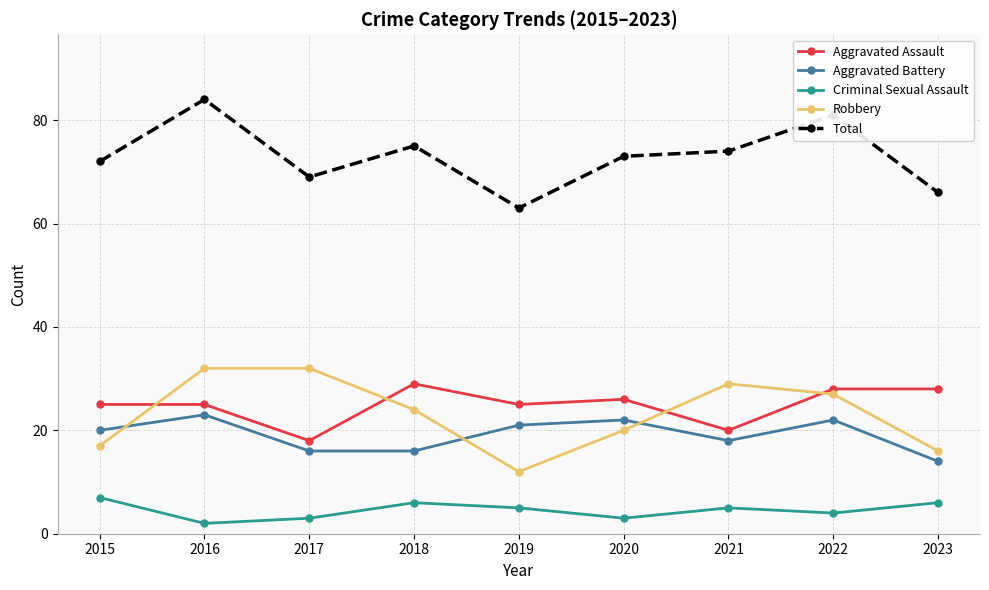

At which label is Total closest to 73?

2020